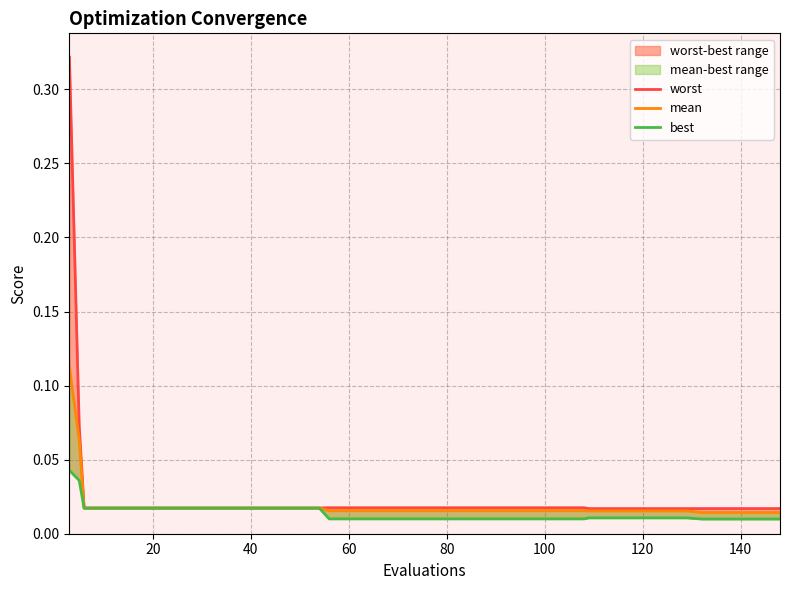

True or false: best and worst intersect in this chart.

False